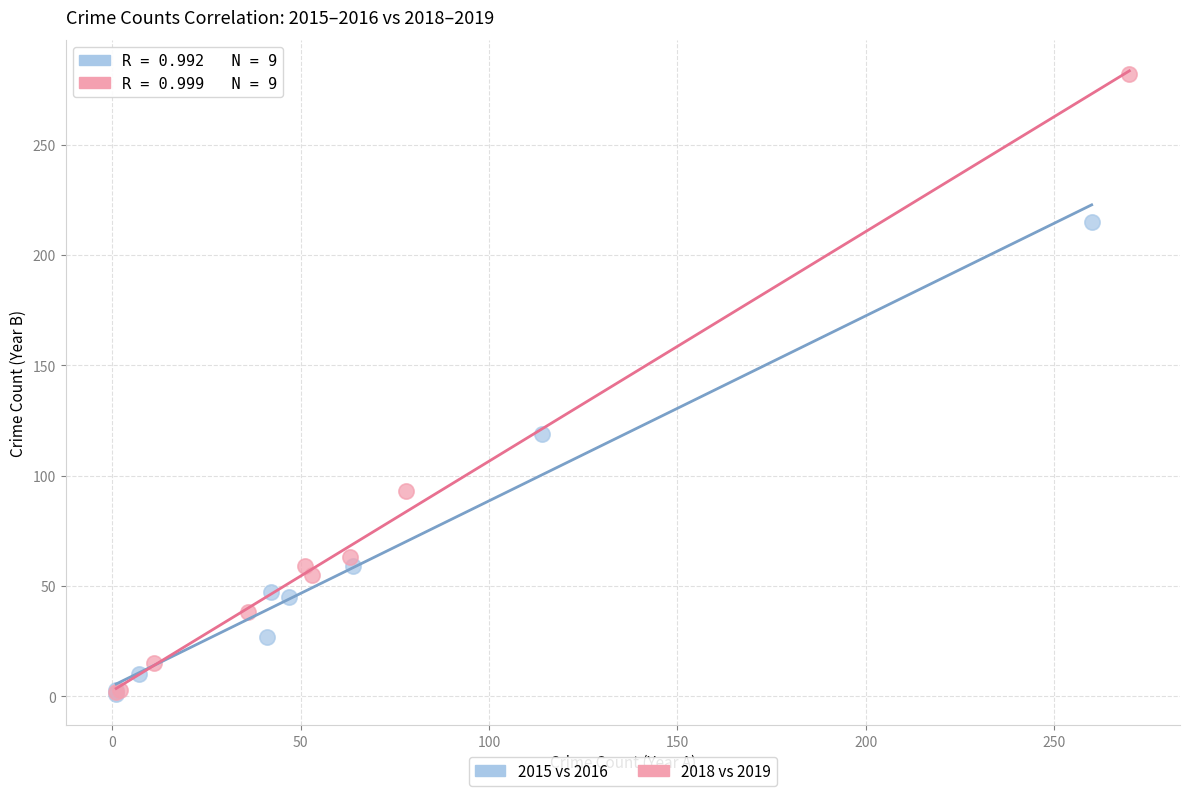

Which series reaches the maximum Y coordinate?

2018 vs 2019